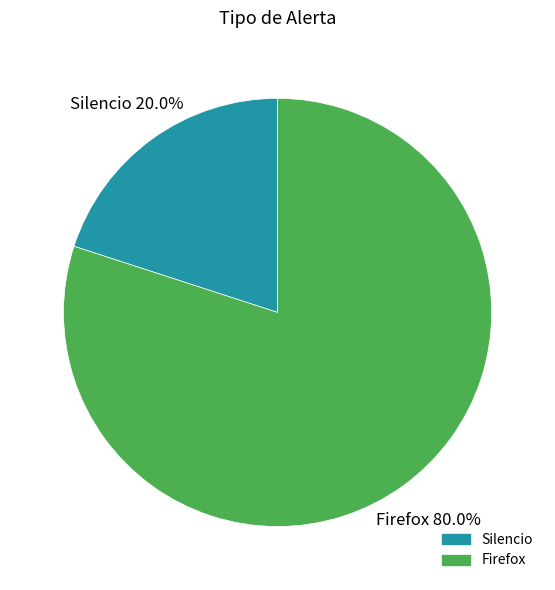

How many segments does this pie chart have?

2